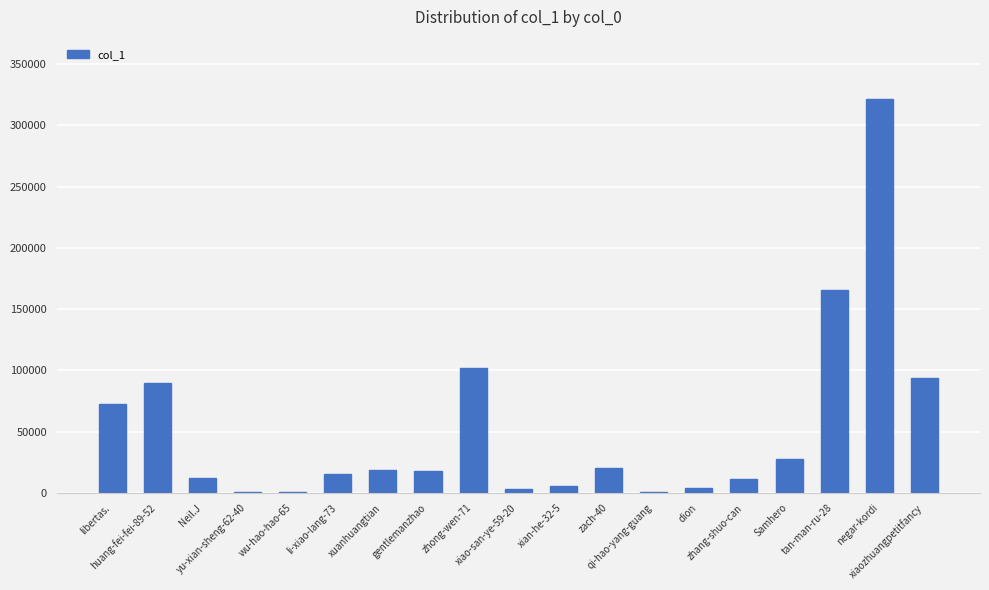

What is the greatest value displayed?

321668